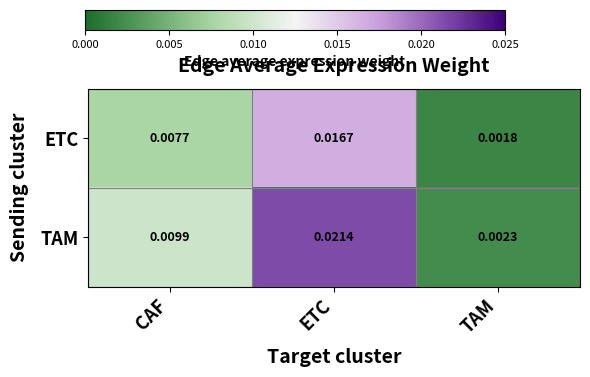

At which category is the sum across all series the highest?

ETC